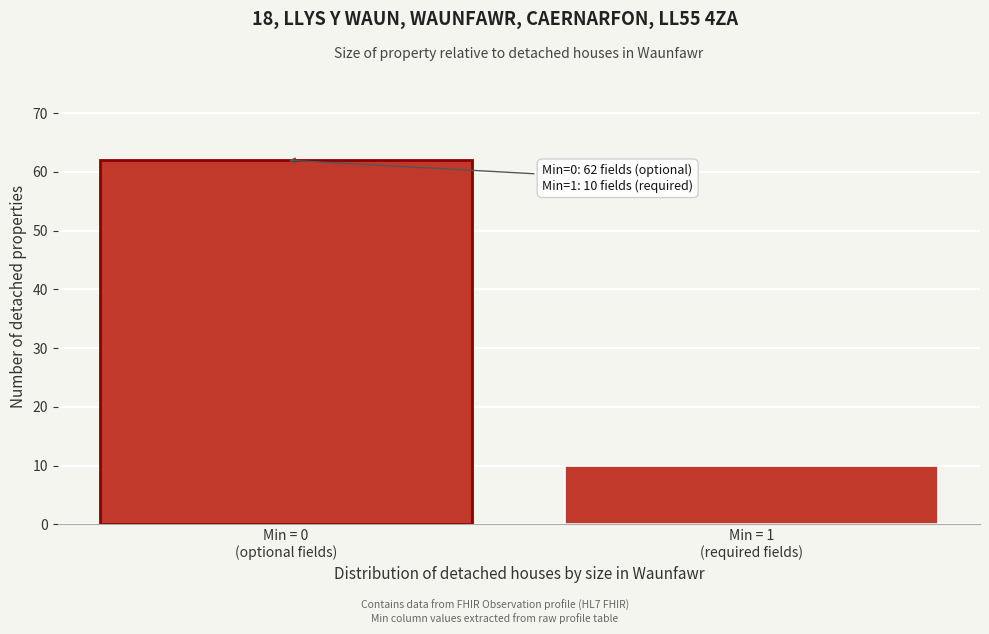

Reading right to left, transcribe all the data shown in this chart.

10	62